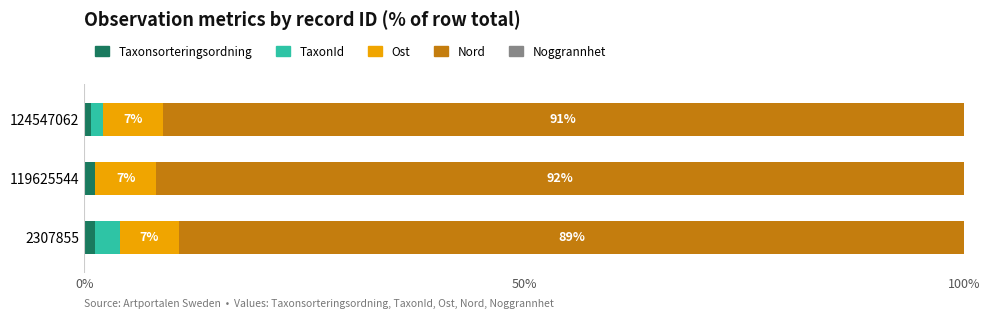

True or false: Taxonsorteringsordning has a value of 1.2 at 2307855.

True